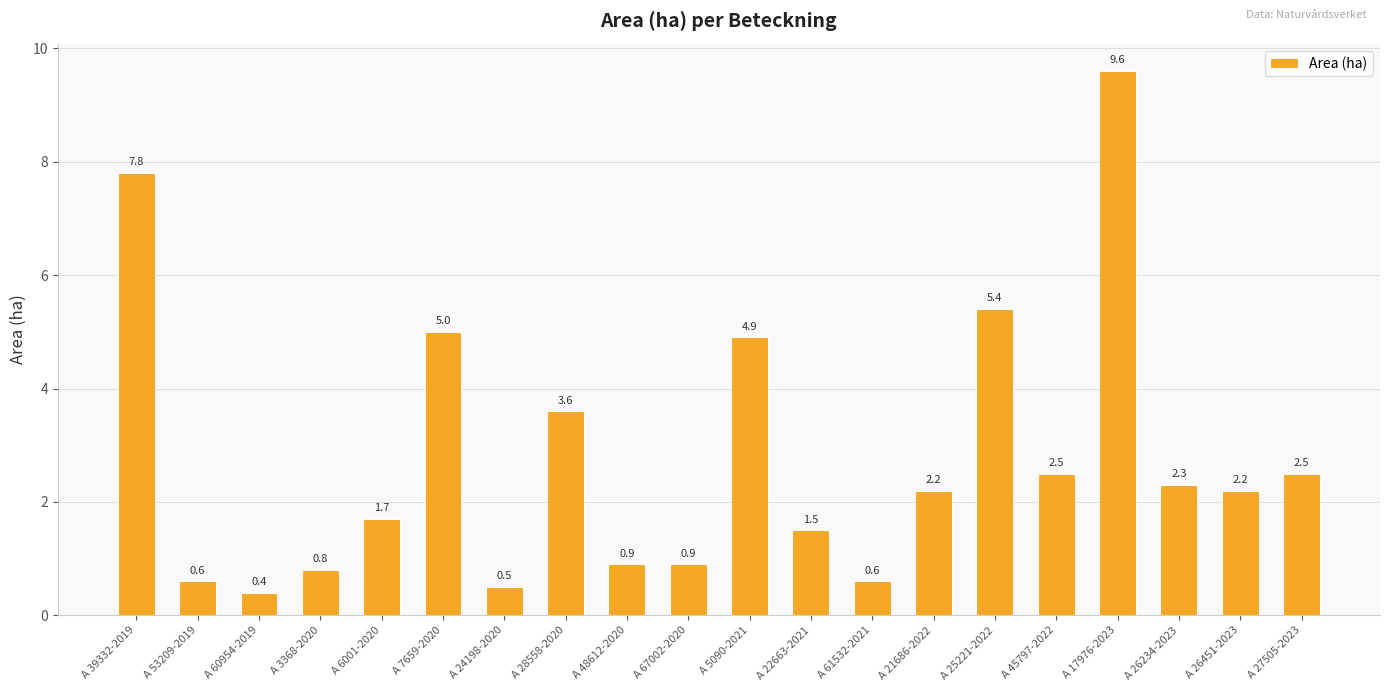

What is the difference between the values at A 25221-2022 and A 53209-2019?

4.8